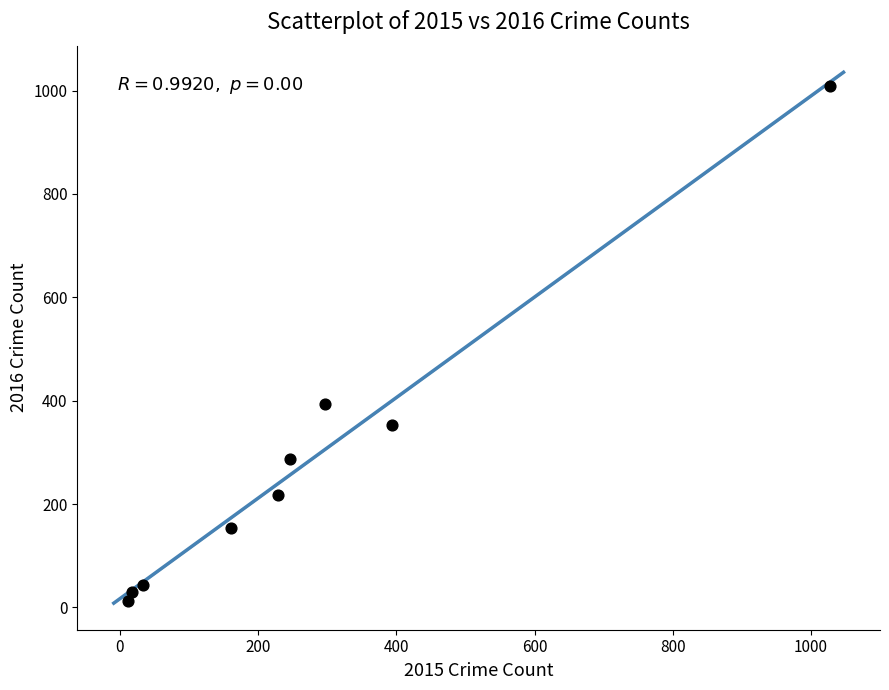

What is the average Y value?

278